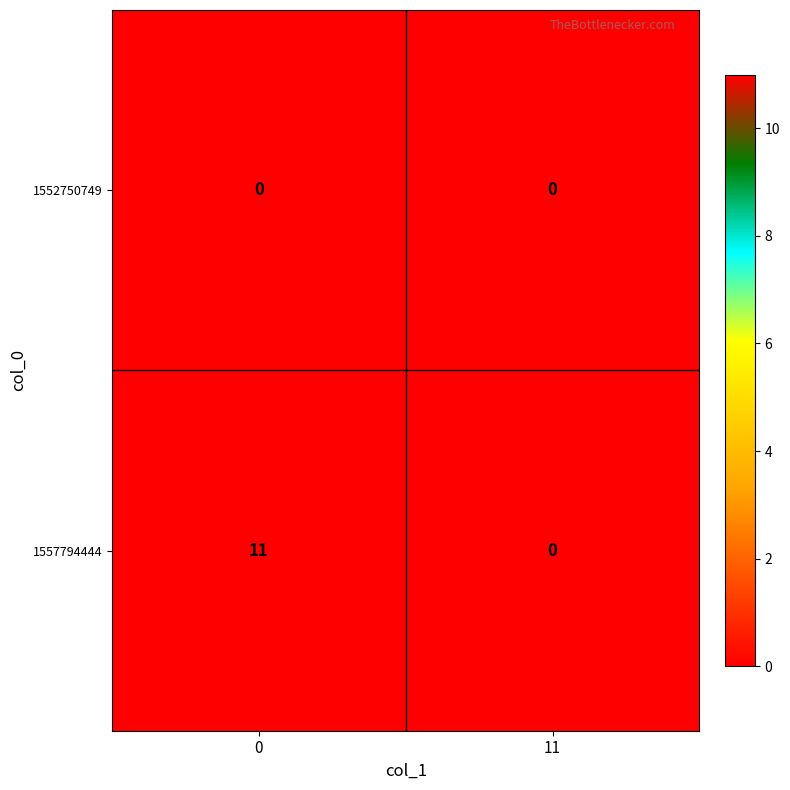

Count the number of data series in this chart.

2